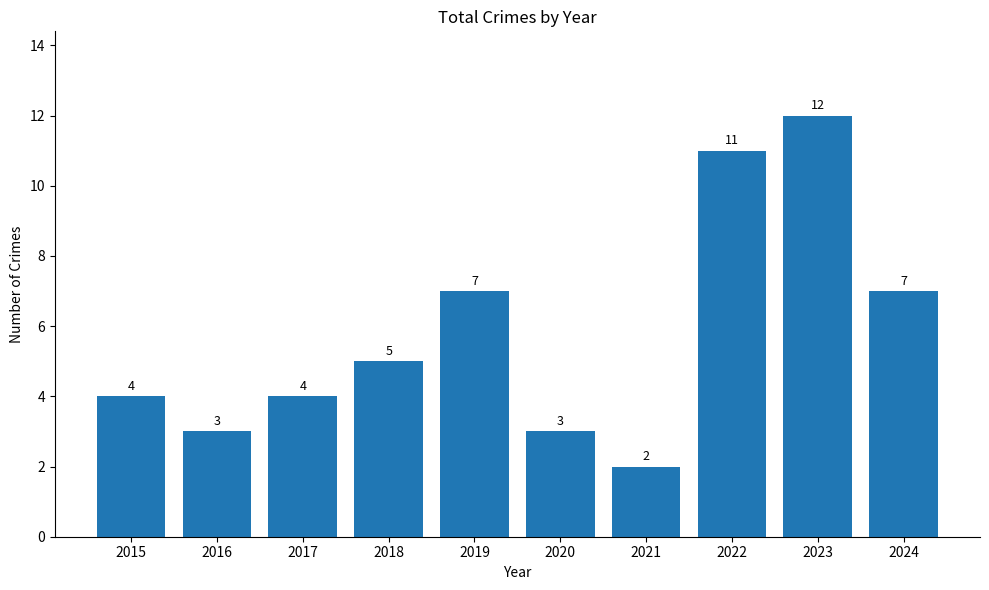

True or false: the data shows 20 at 2023.

False